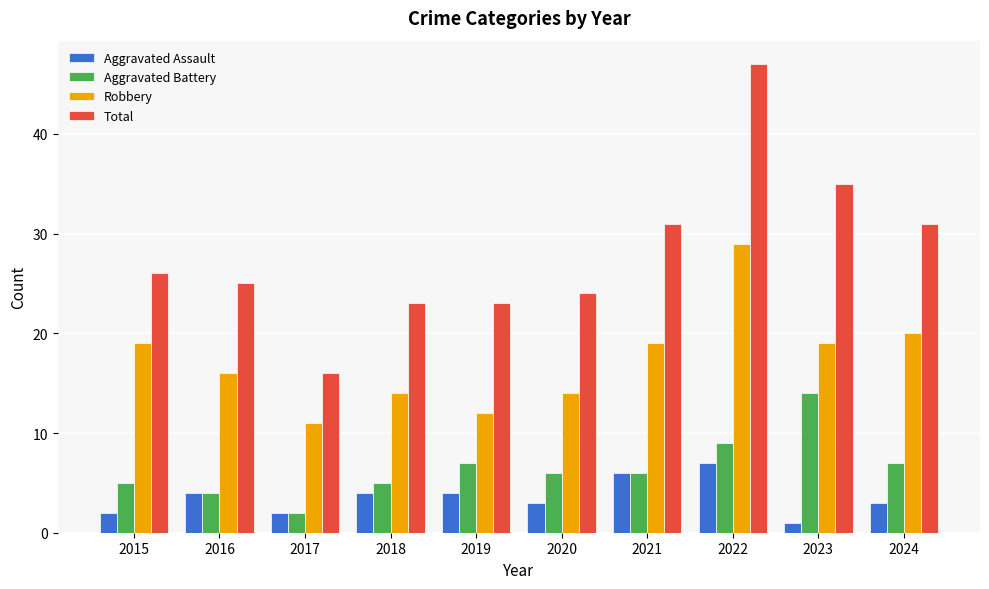

Count the number of data series in this chart.

4